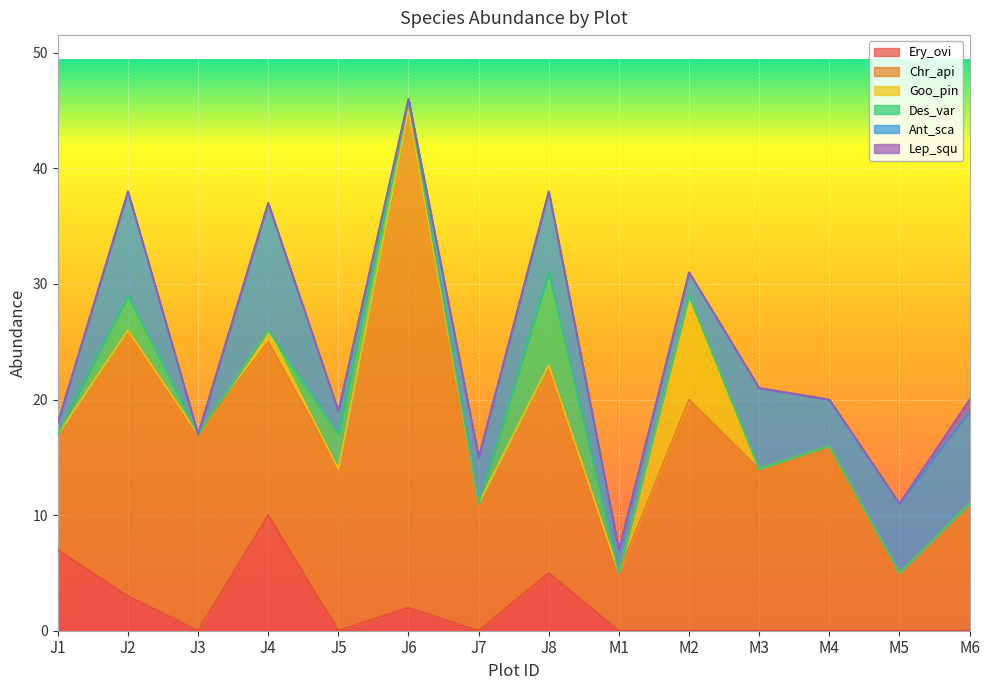

Rank the series at J4 from highest to lowest value.

Chr_api, Ant_sca, Ery_ovi, Goo_pin, Des_var, Lep_squ